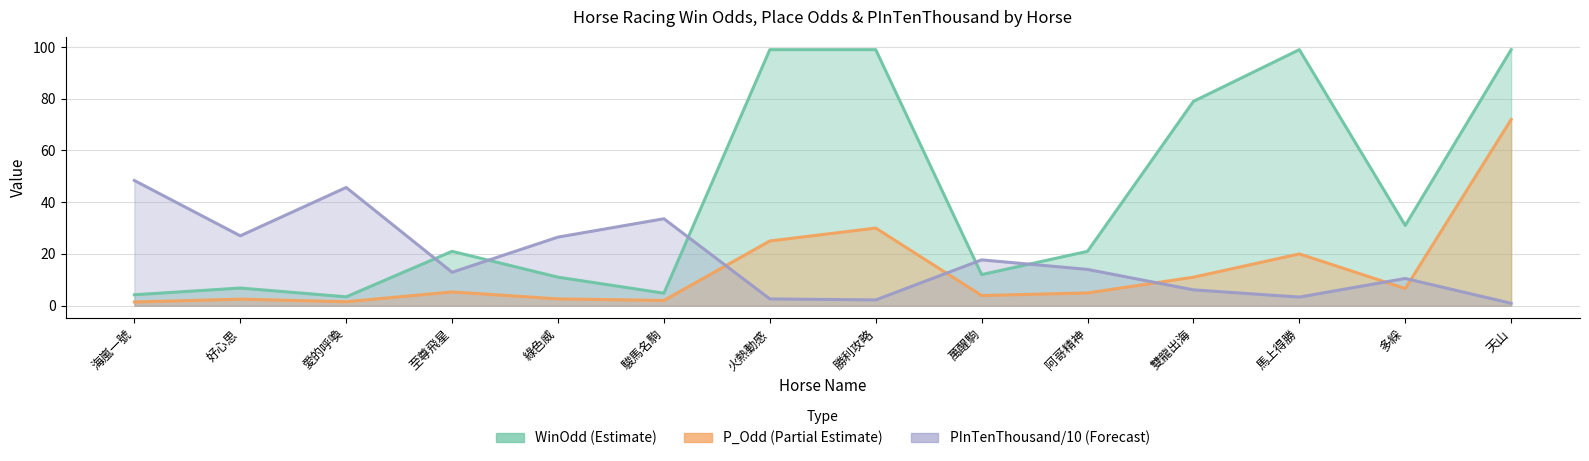

True or false: P_Odd has a value of 1.7 at 多綵.

False